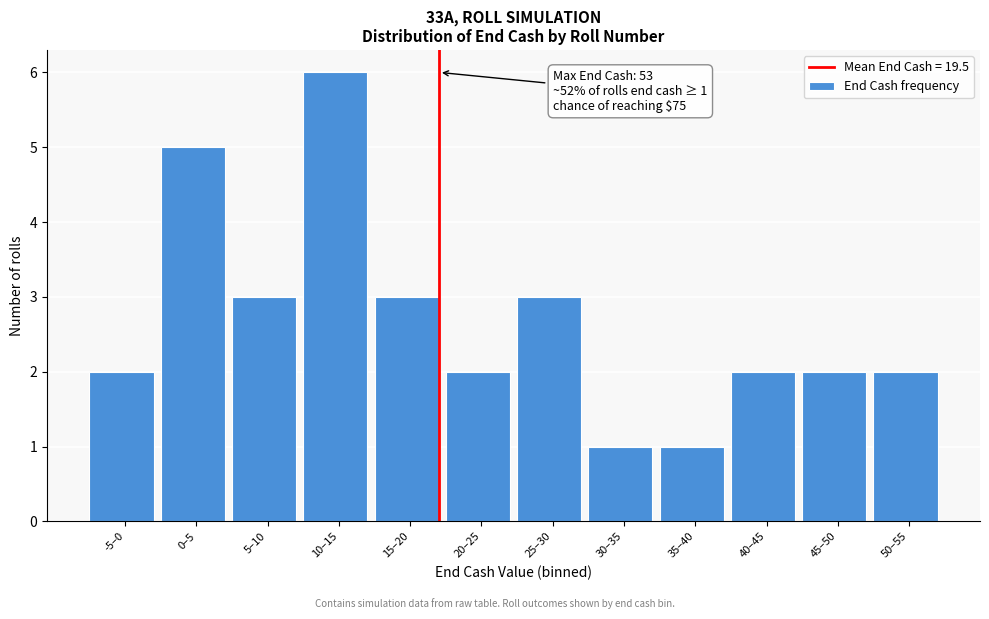

Reading left to right, list all the values displayed in this chart.

-5–0=2	0–5=5	5–10=3	10–15=6	15–20=3	20–25=2	25–30=3	30–35=1	35–40=1	40–45=2	45–50=2	50–55=2